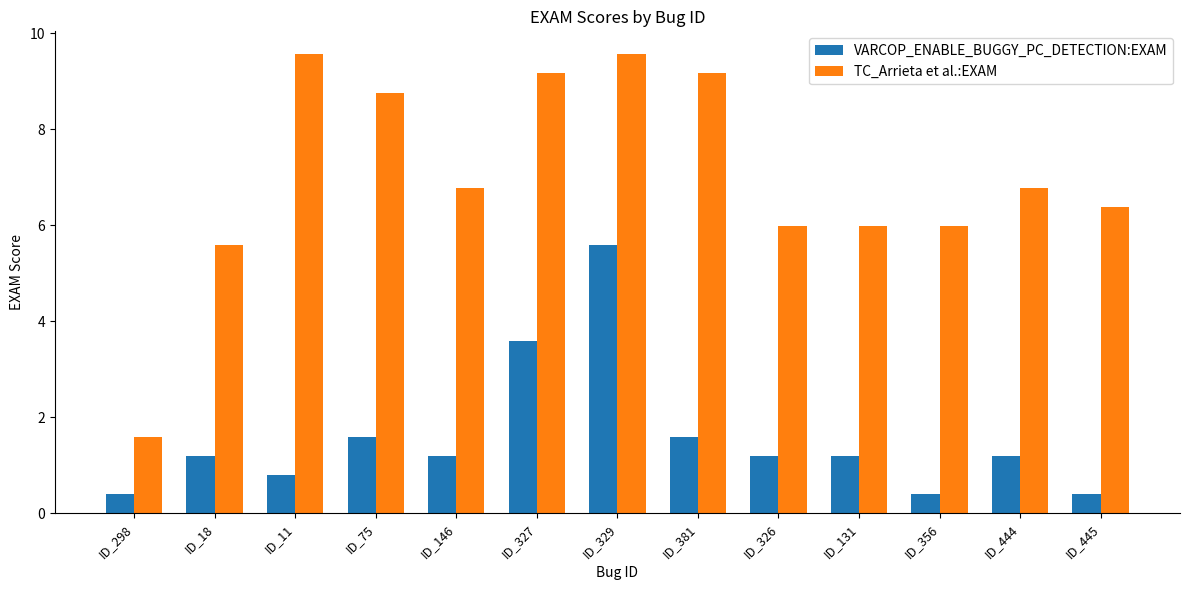

Between ID_326 and ID_356, which series saw the biggest shift?

VARCOP_ENABLE_BUGGY_PC_DETECTION:EXAM